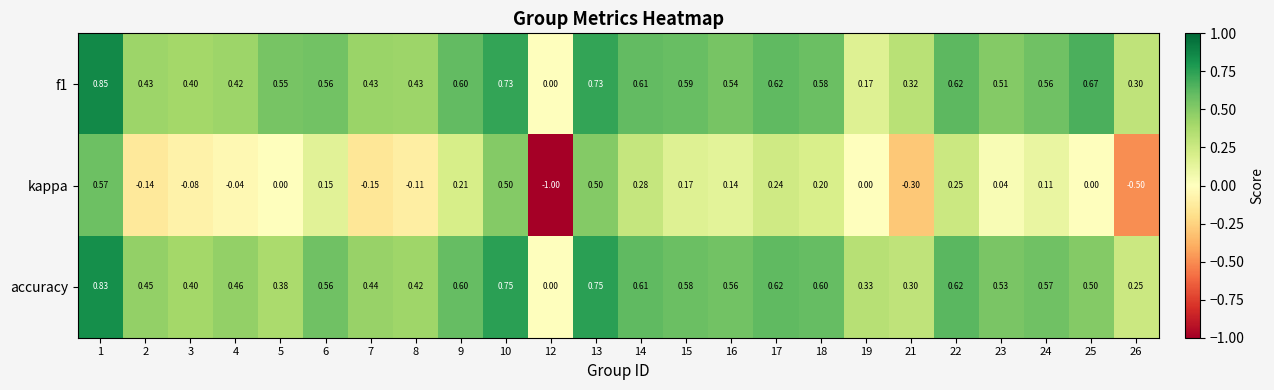

What is the smallest value displayed?

-1.0